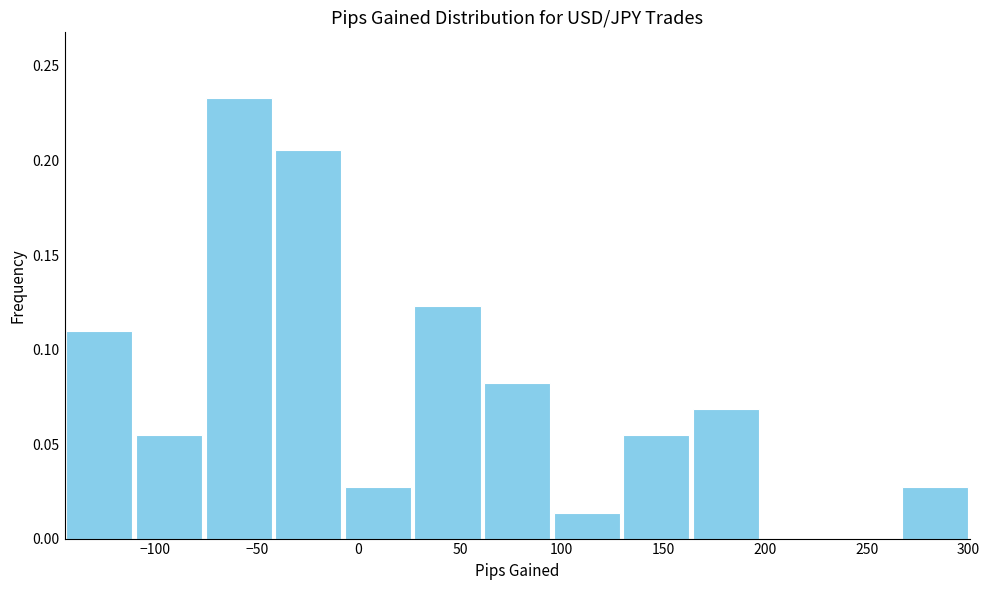

Which range on the x-axis has the tallest bar?

-75 to -40